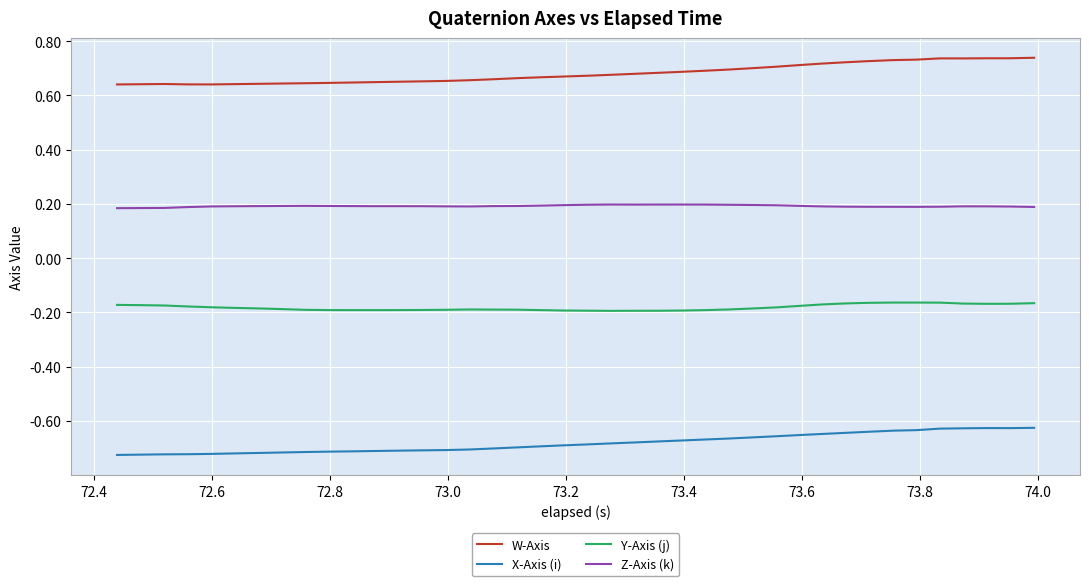

Rank the series by their average value, from lowest to highest.

X-Axis (i), Y-Axis (j), Z-Axis (k), W-Axis